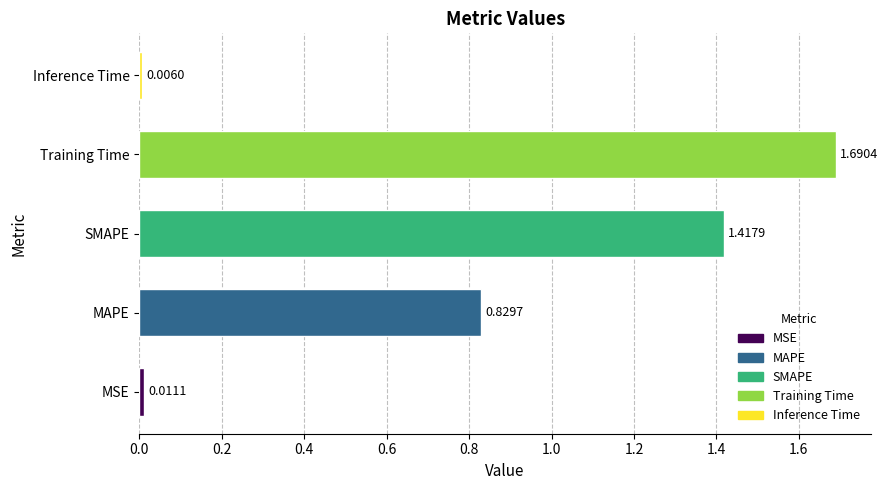

At which category does the chart reach its minimum across all series?

Inference Time